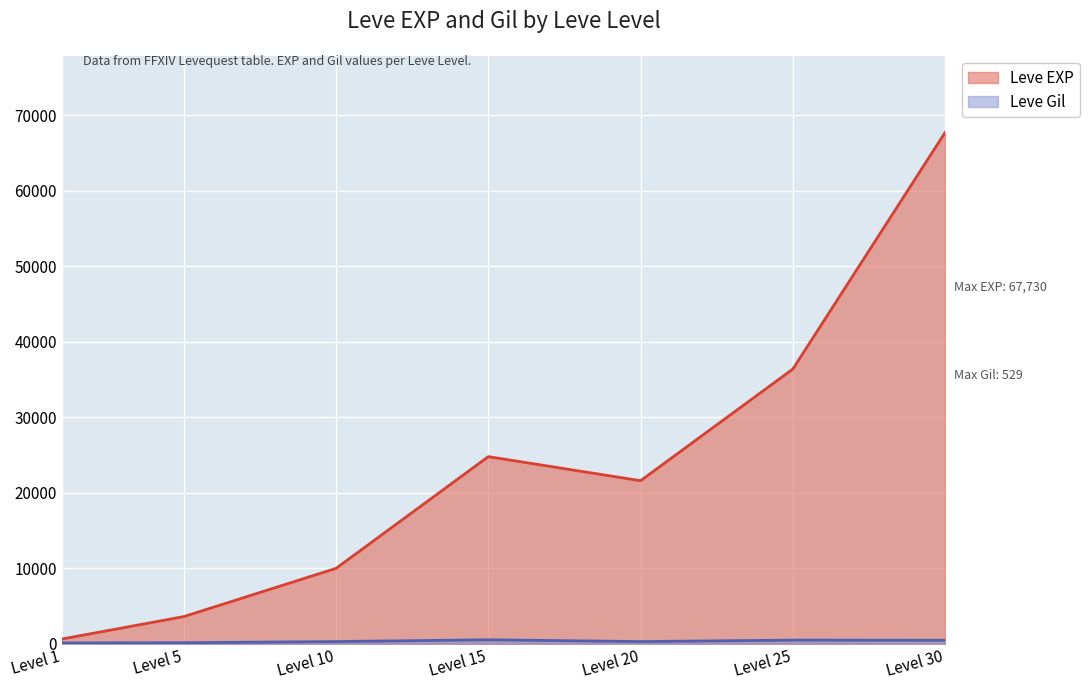

What is the value of the Leve Gil point at the 6th from the left?

485